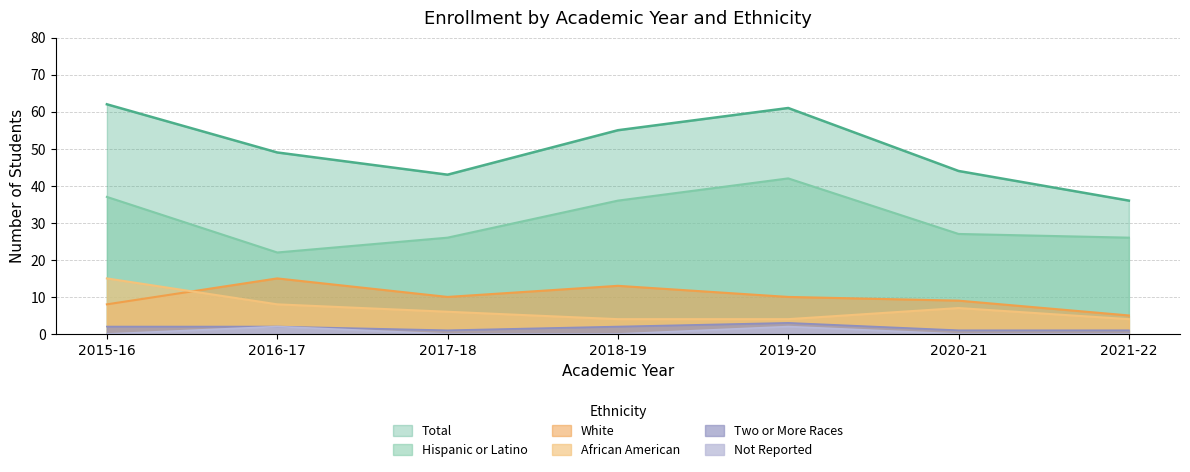

What is the difference between the second highest and minimum values in the Two or More Races series?

1